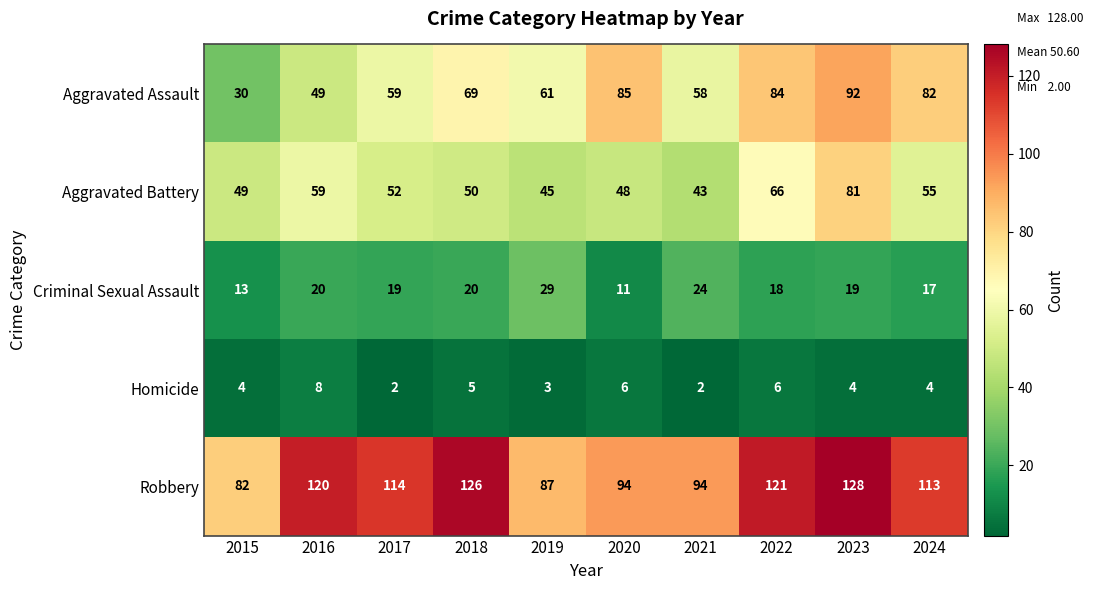

Rank the series by their maximum value, from lowest to highest.

Homicide, Criminal Sexual Assault, Aggravated Battery, Aggravated Assault, Robbery